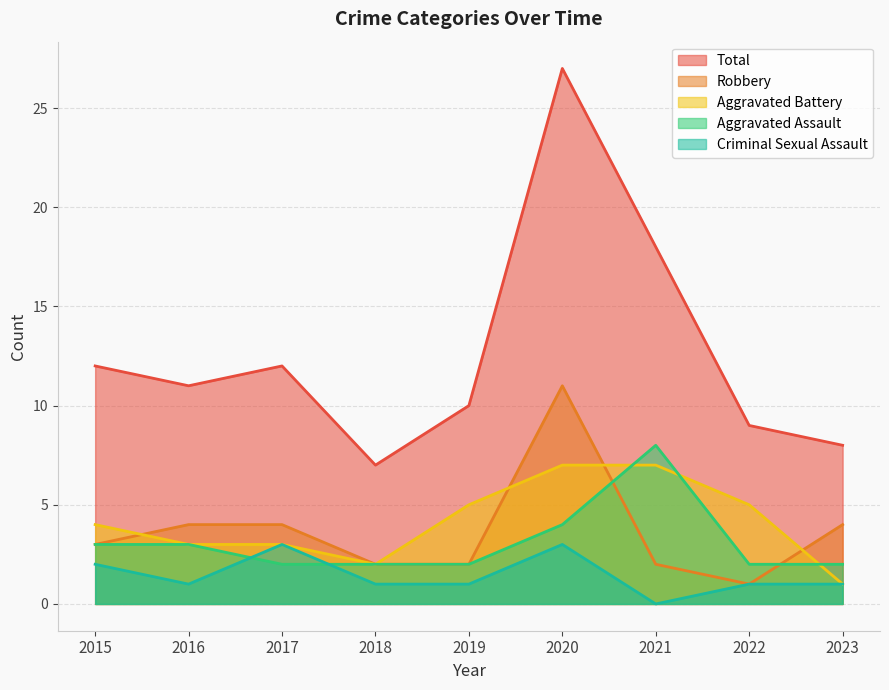

What is the greatest value displayed?

27